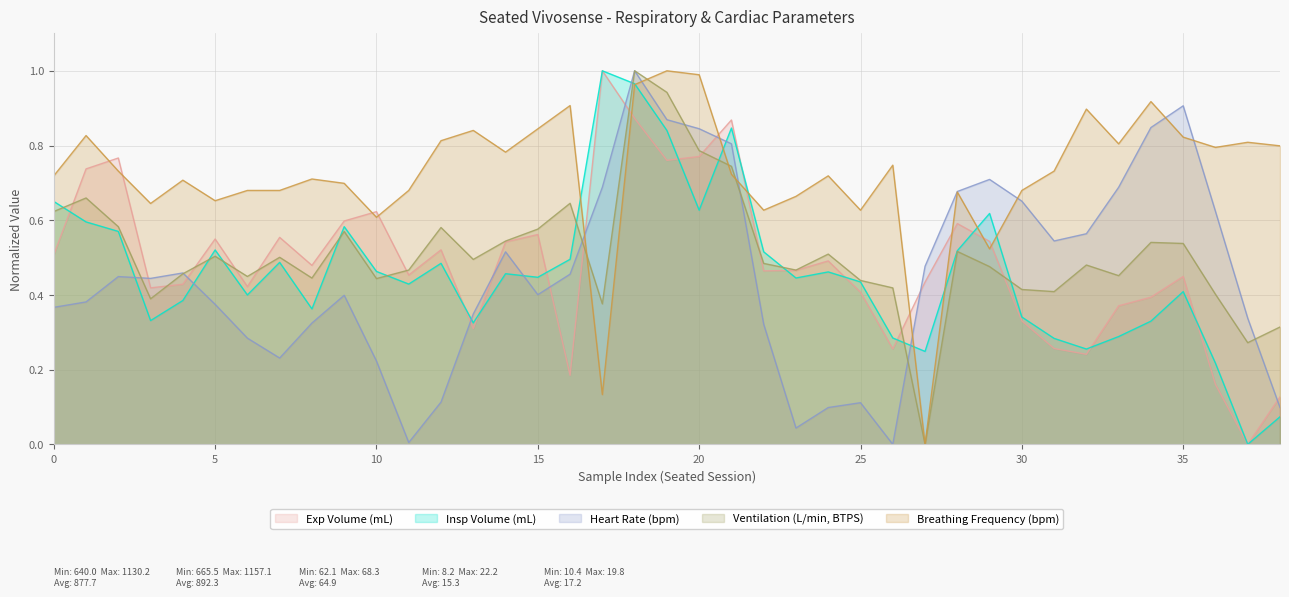

Which series has the largest range (max minus min)?

Insp Volume (mL)